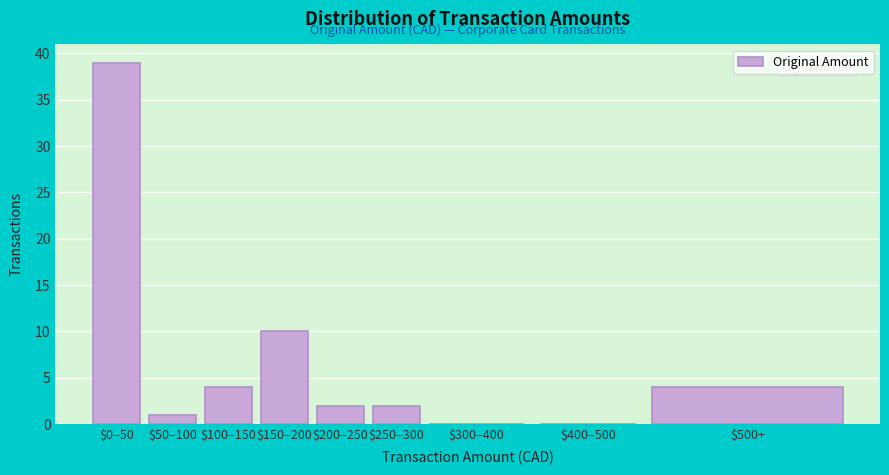

At which label is the value closest to 19?

$150–200